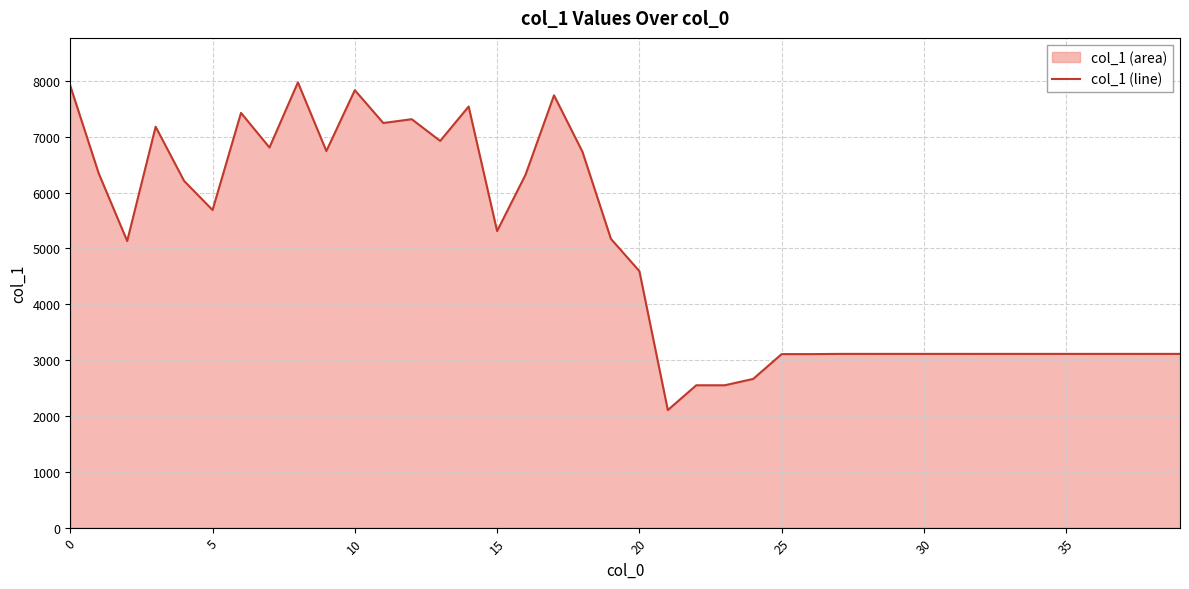

What is the smallest value displayed?

2106